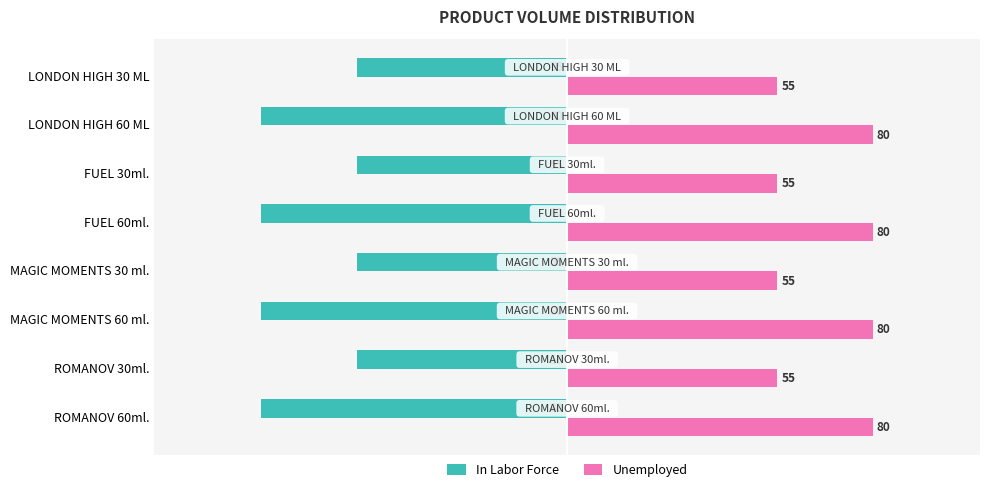

Is the value of In Labor Force at MAGIC MOMENTS 60 ml. greater than the value of Unemployed at LONDON HIGH 30 ML?

No